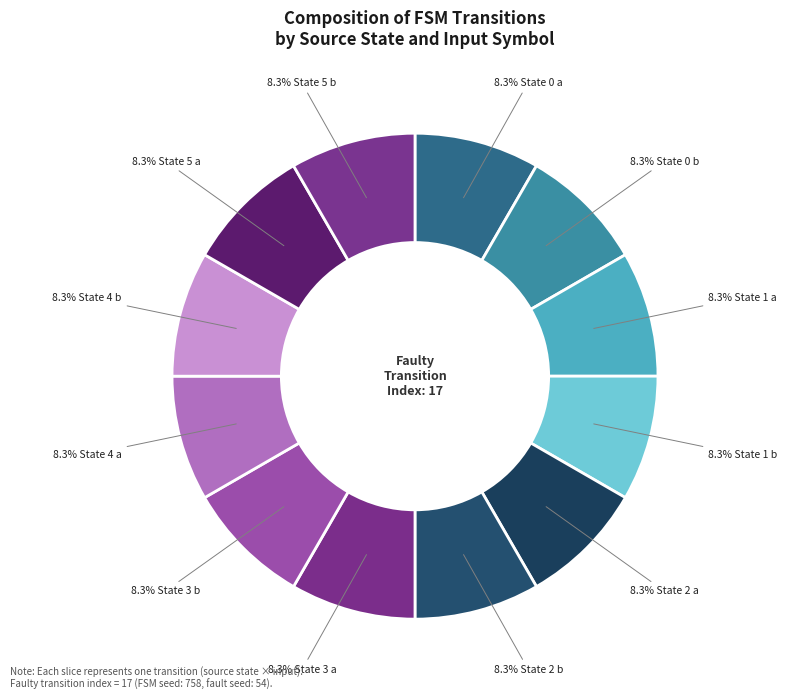

How many segments does this pie chart have?

12